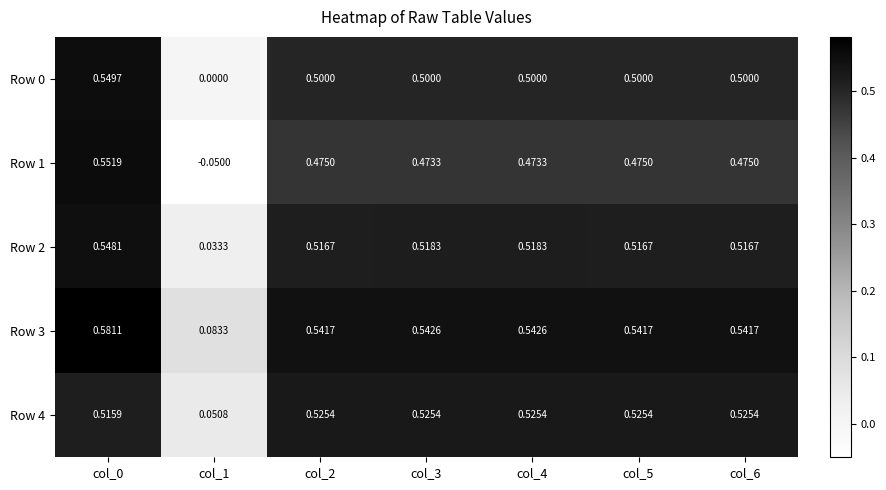

Is the value of Row 0 at col_2 greater than the value of Row 3 at col_0?

No